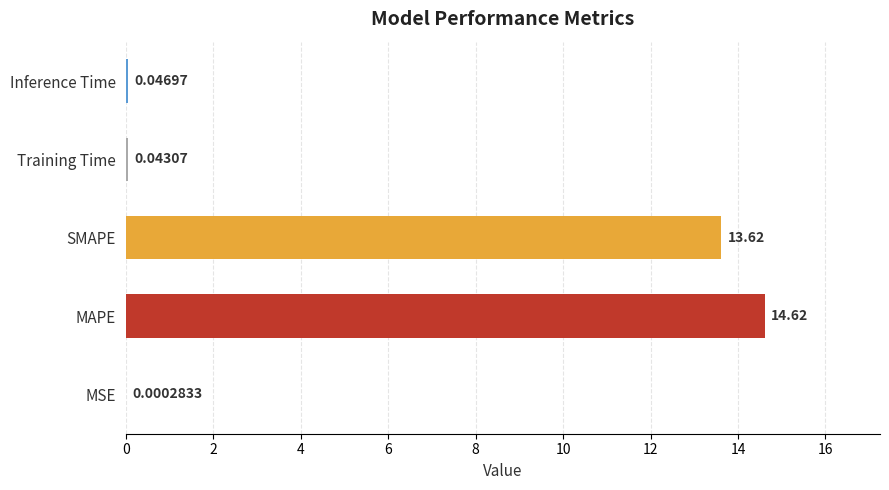

Are the bars horizontal?

Yes